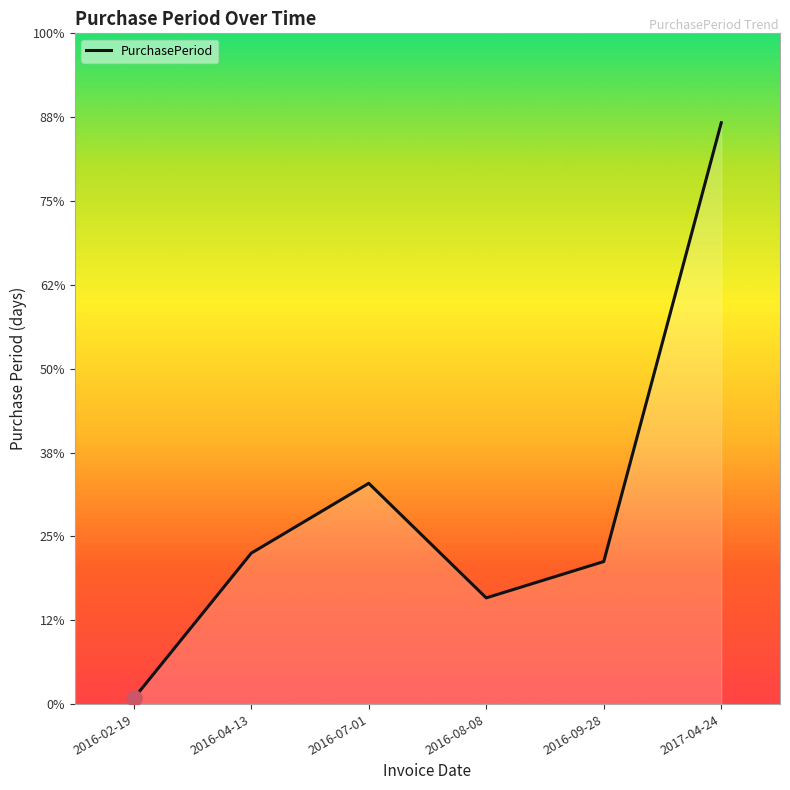

Between 2016-02-19 and 2017-04-24, which is larger?

2017-04-24